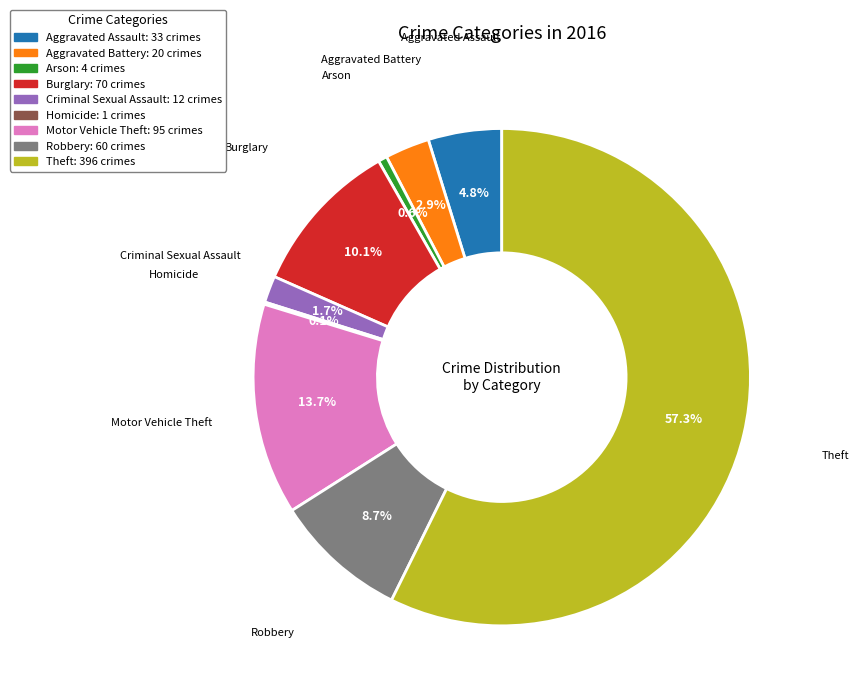

To the nearest percent, what percentage of the pie is Burglary?

10%